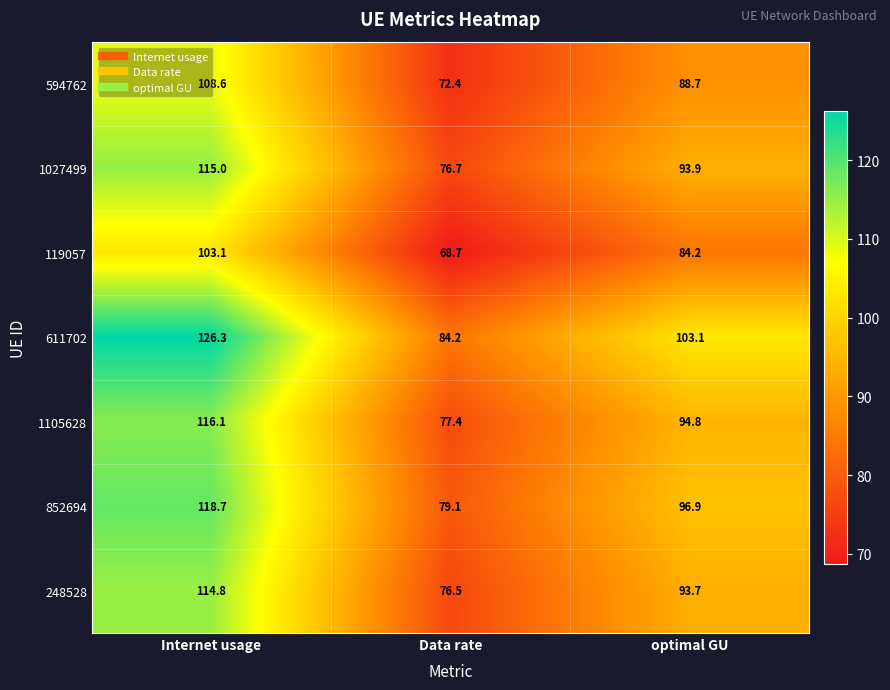

List the series in order of their peak value, lowest first.

119057, 594762, 248528, 1027499, 1105628, 852694, 611702